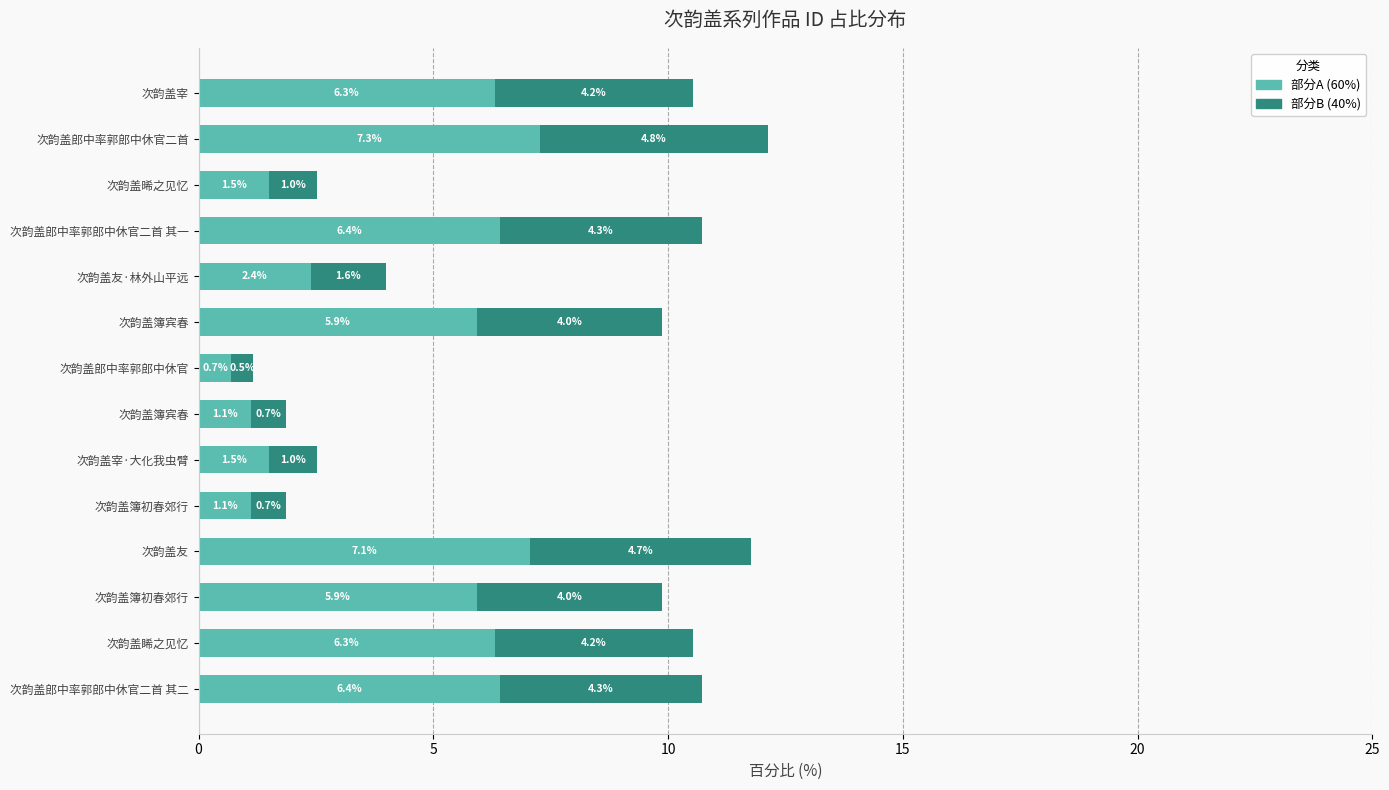

Count the number of data series in this chart.

2